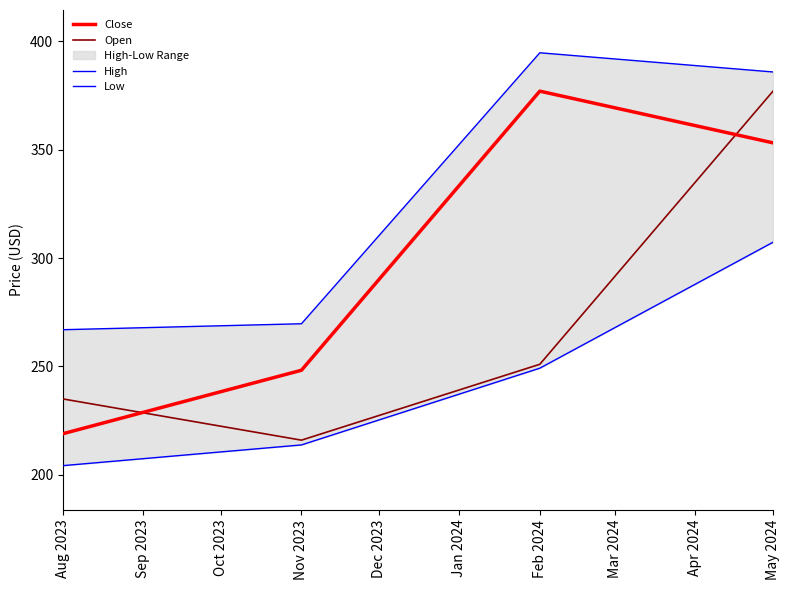

Which series has the widest spread of values?

Open